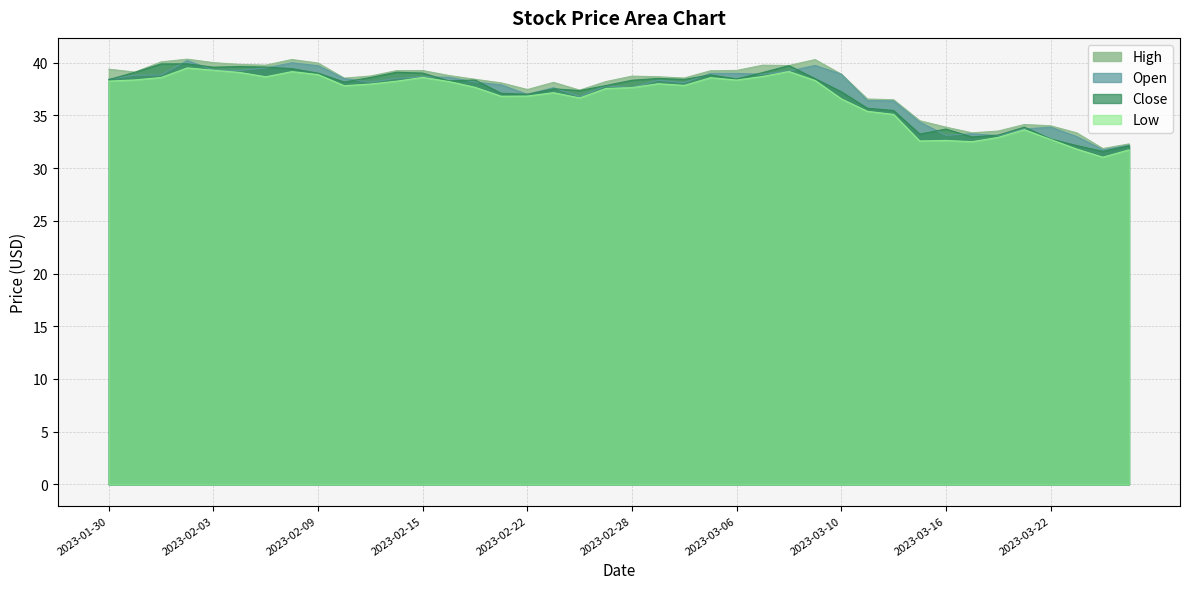

What is the difference between the highest and lowest values at 2023-02-24?

0.7